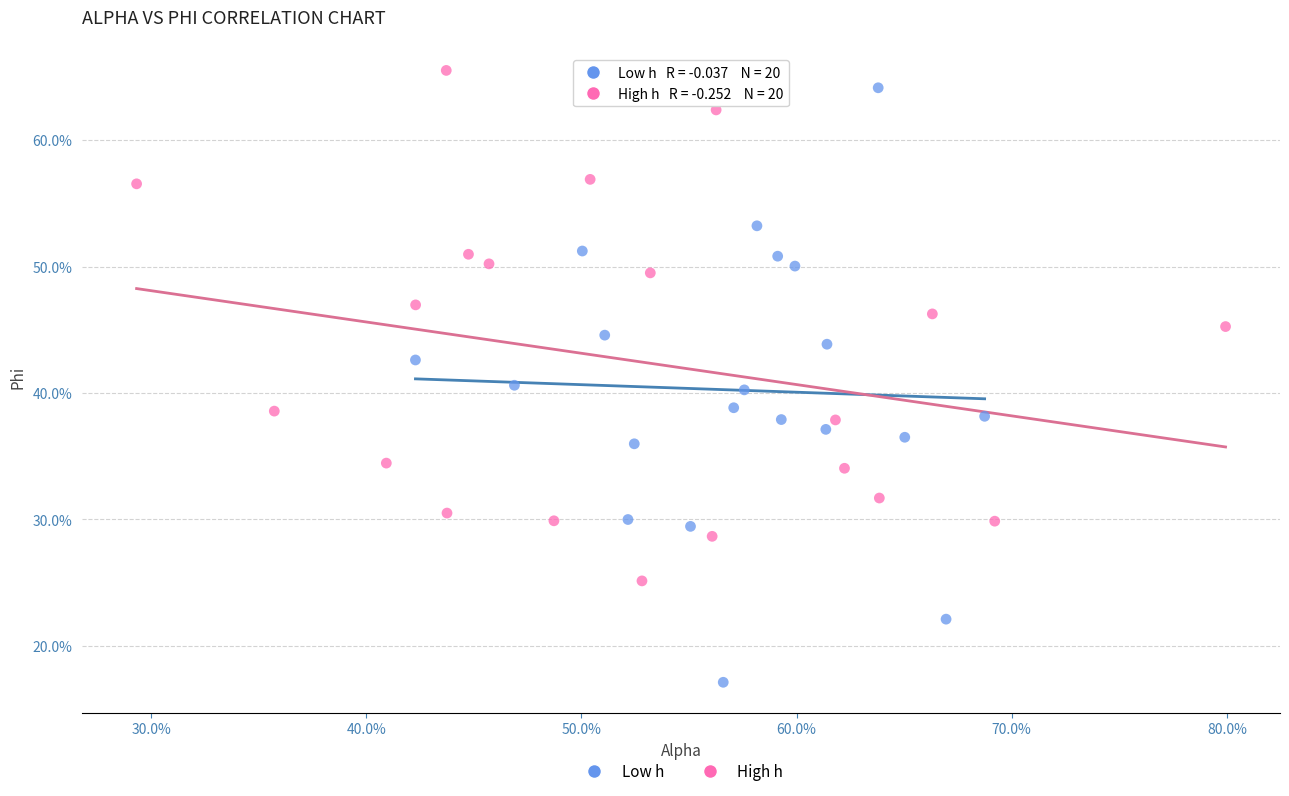

Which series has the widest spread of Y values?

Low h